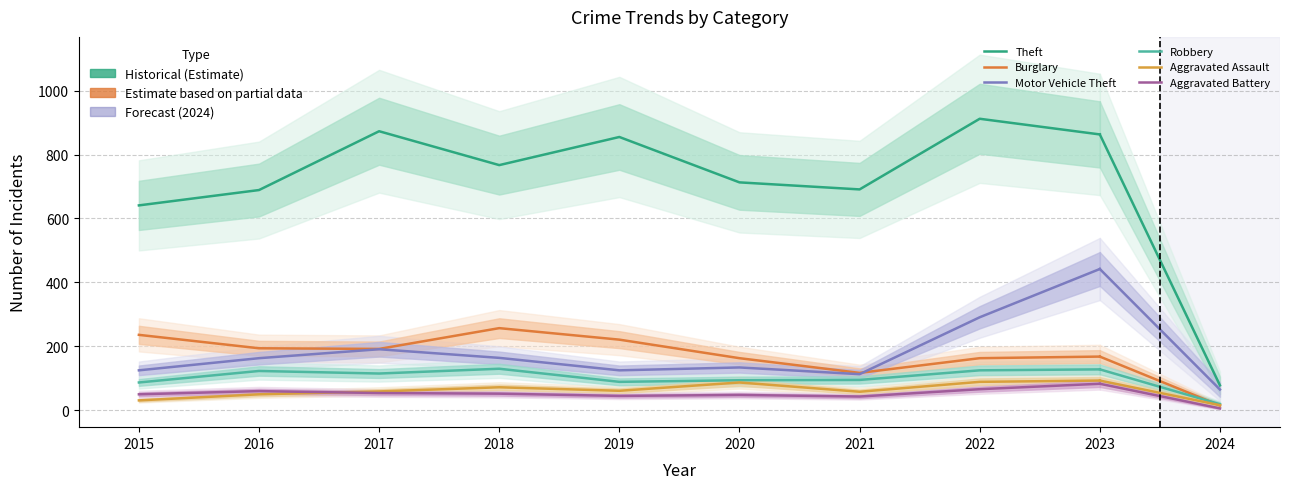

What is the average value of the Aggravated Battery series?

56